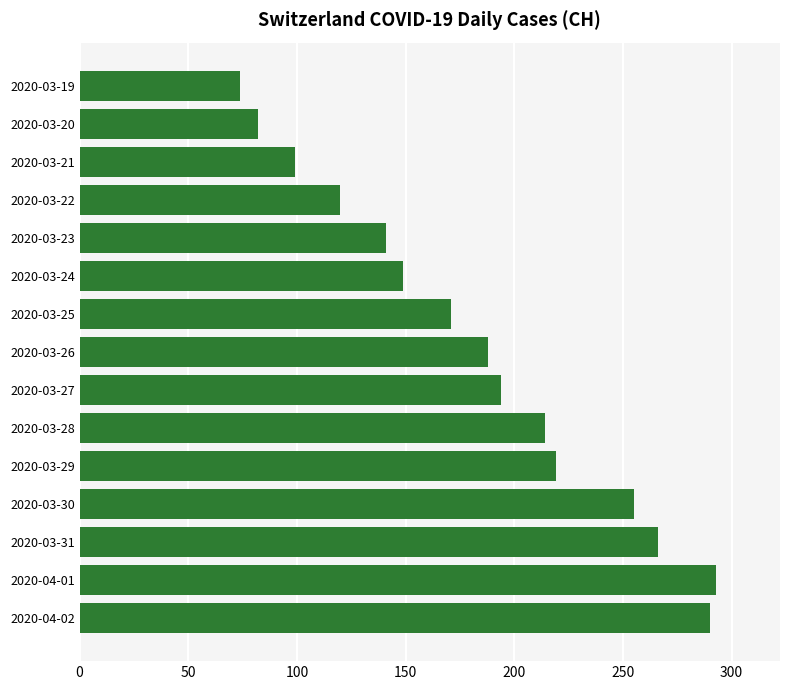

What is the value of the 3rd bar from the top?

99